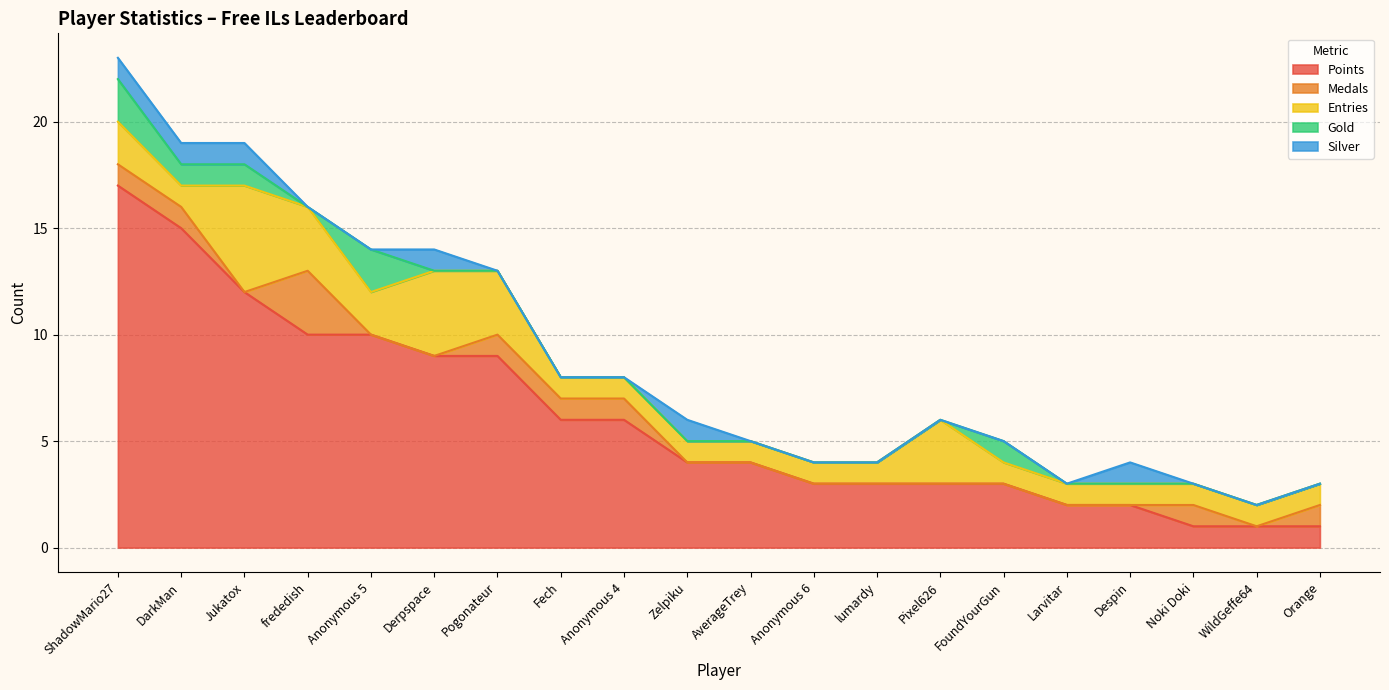

Is it true that Silver equals 0 at lumardy?

True